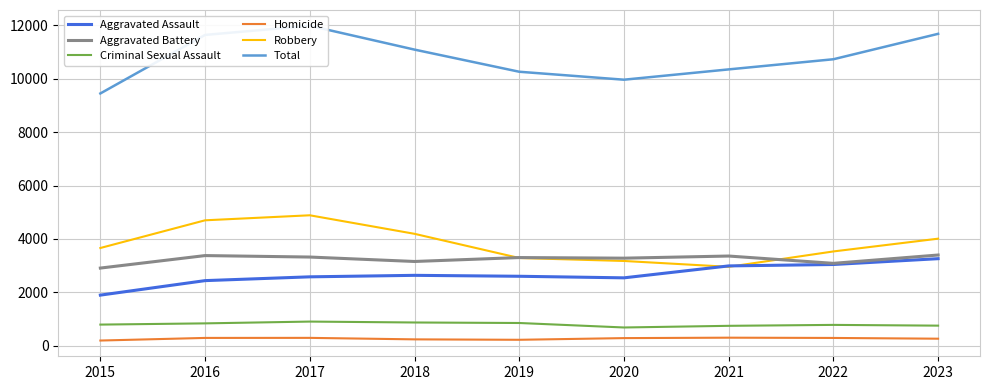

Count the number of categories in the chart.

9